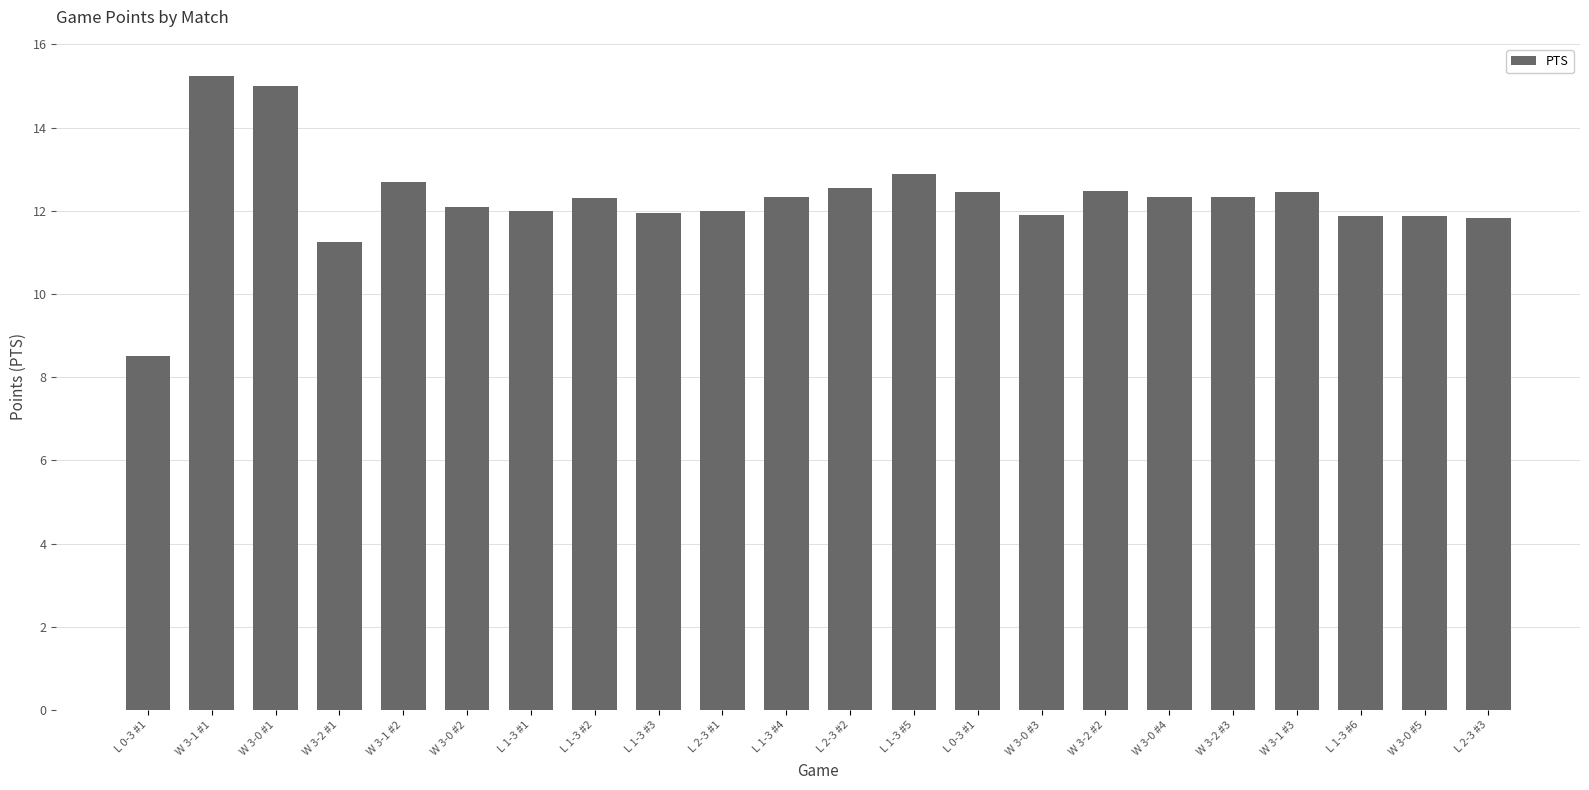

How many bars are there in total?

22